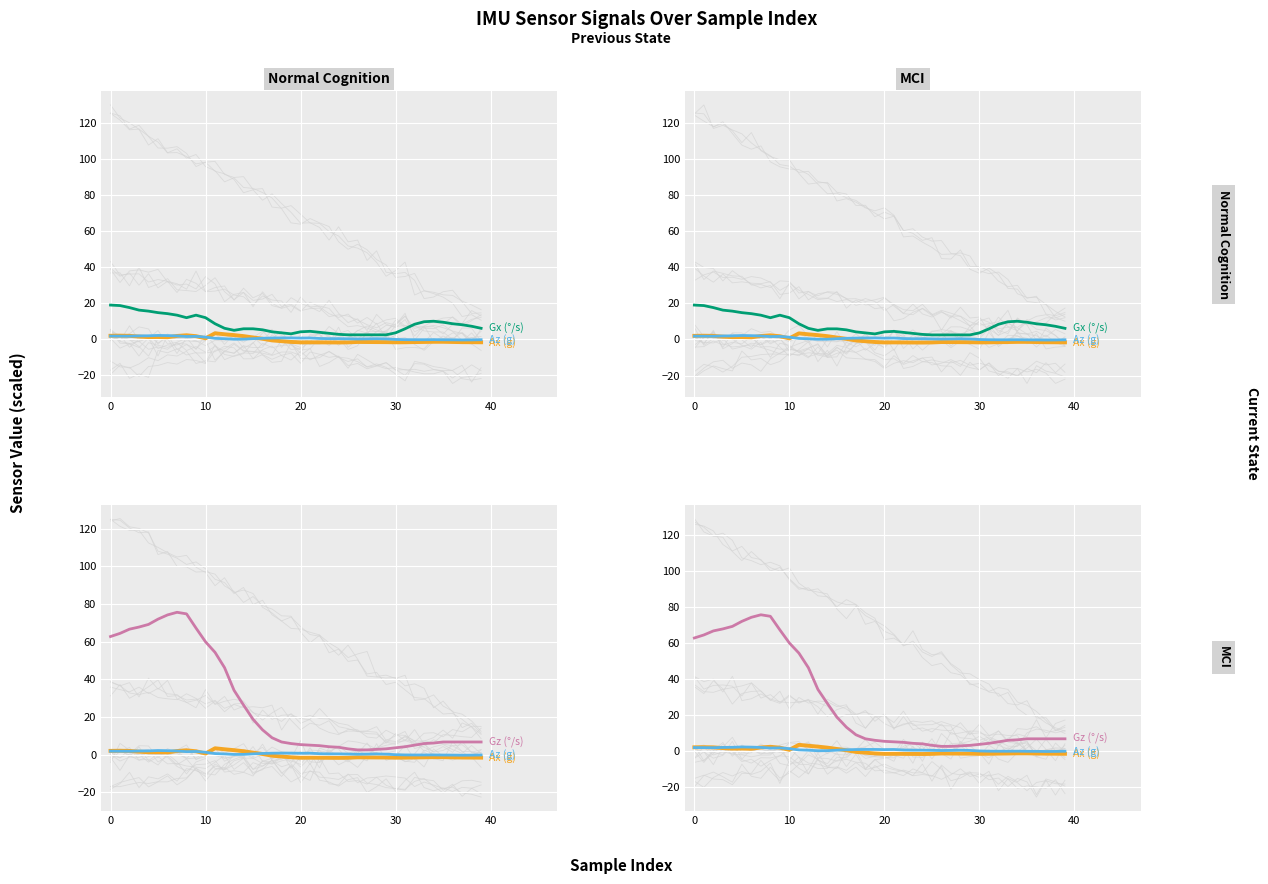

Is the value of Ax (g) at 50 greater than the value of Gx (°/s) at 29?

No